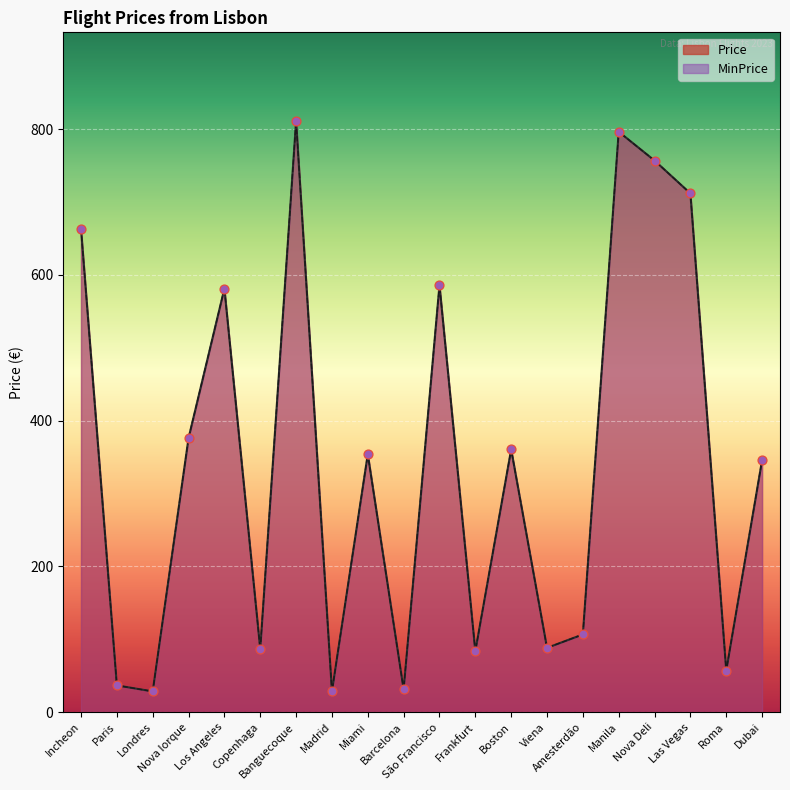

What are all the series names shown in the legend?

Price, MinPrice